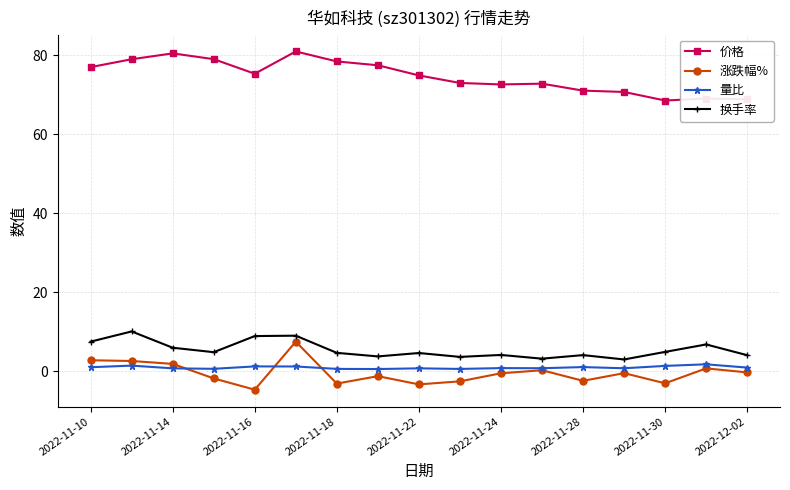

Rank the series by their maximum value, from lowest to highest.

量比, 涨跌幅%, 换手率, 价格